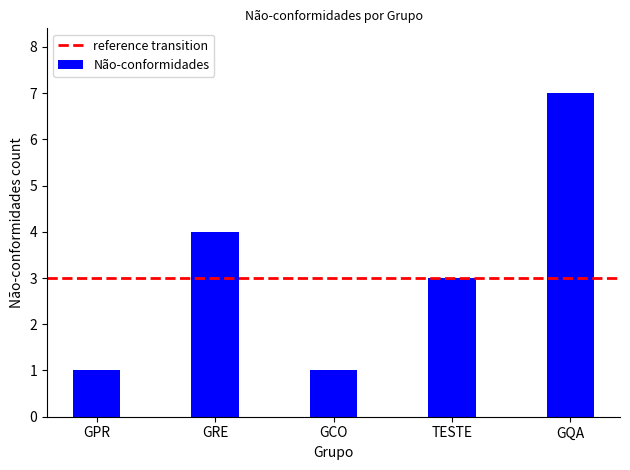

Reading left to right, extract all data points from this chart.

1	4	1	3	7